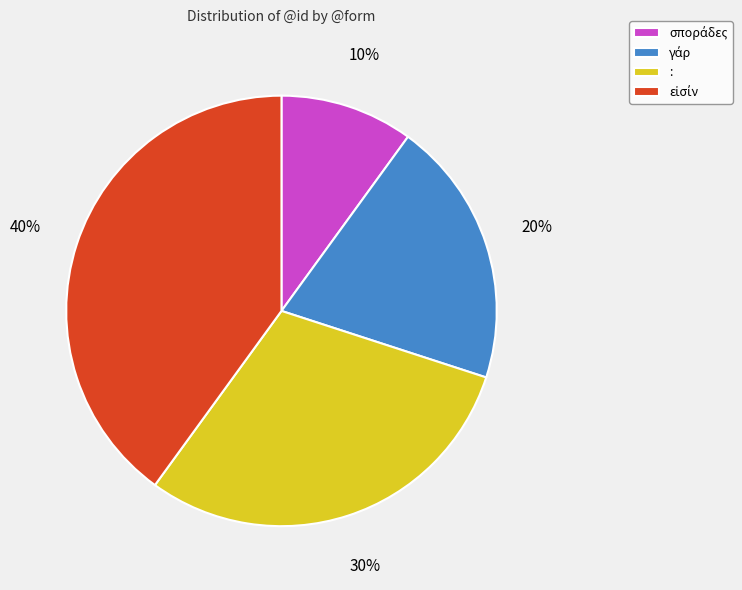

The : slice represents 42% of the pie. True or false?

False